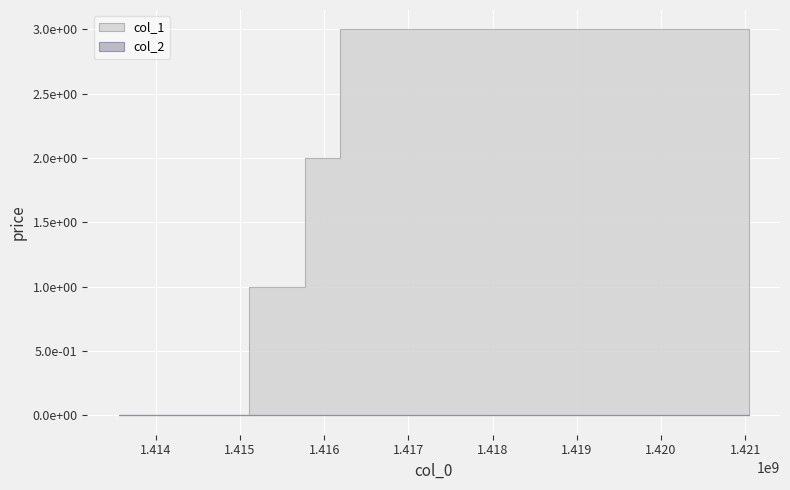

How many lines are shown in the chart?

2